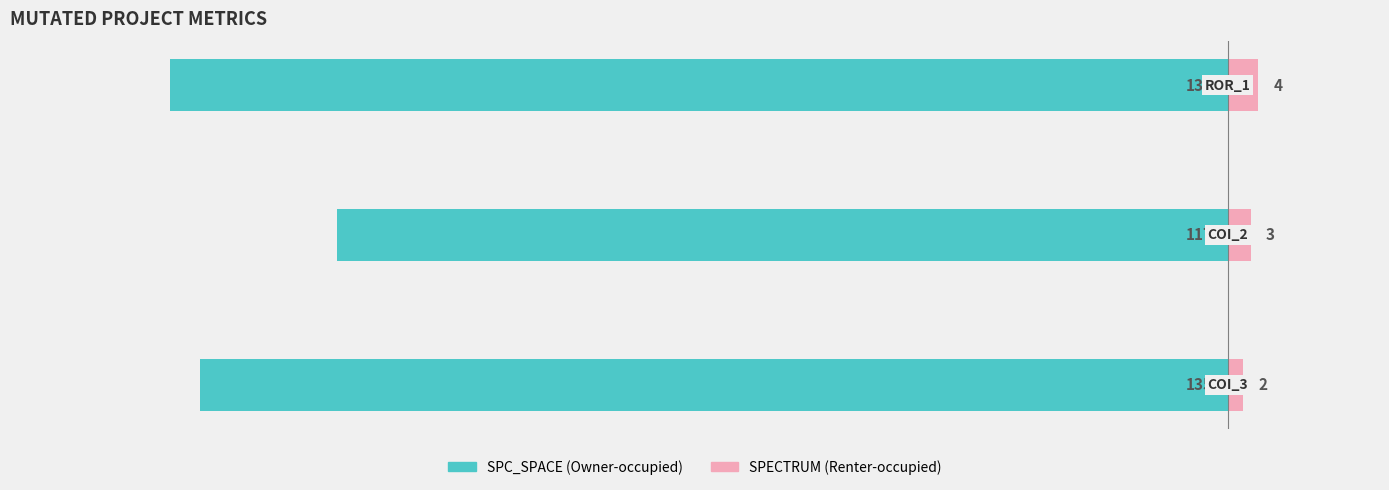

Reading left to right, list all the values displayed in this chart.

SPC_SPACE (Owner-occupied): -135	-117	-139
SPECTRUM (Renter-occupied): 2	3	4